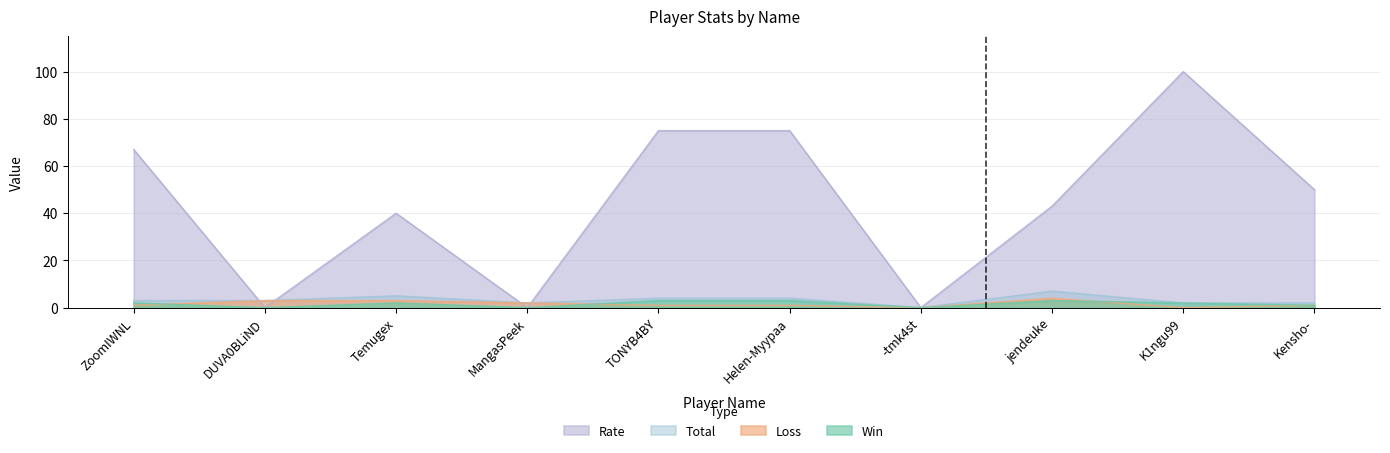

At how many categories does at least one series exceed 7?

7